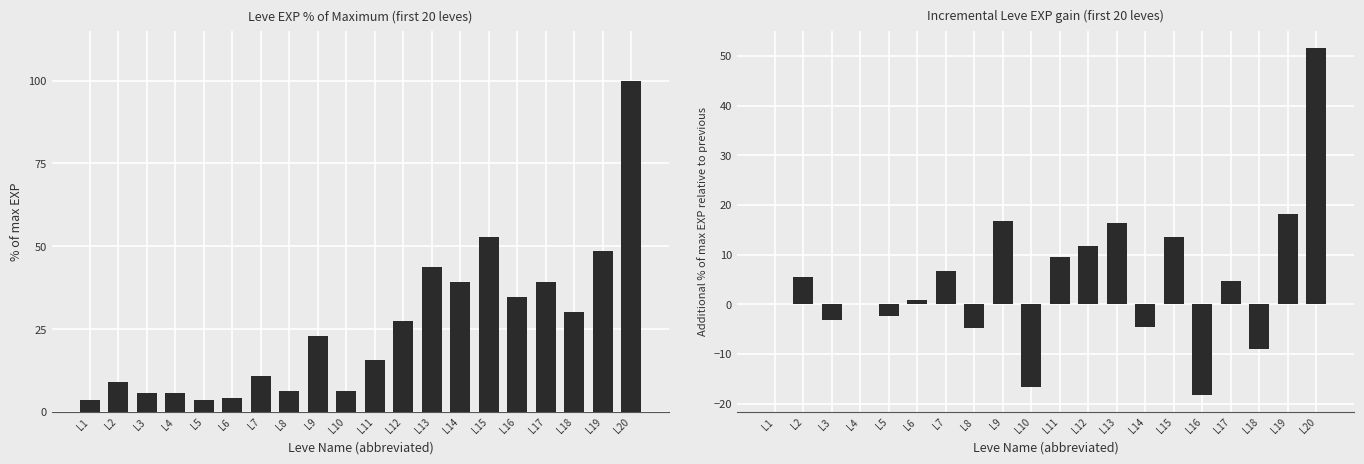

What are all the series names shown in the legend?

Leve EXP %, Incremental EXP %